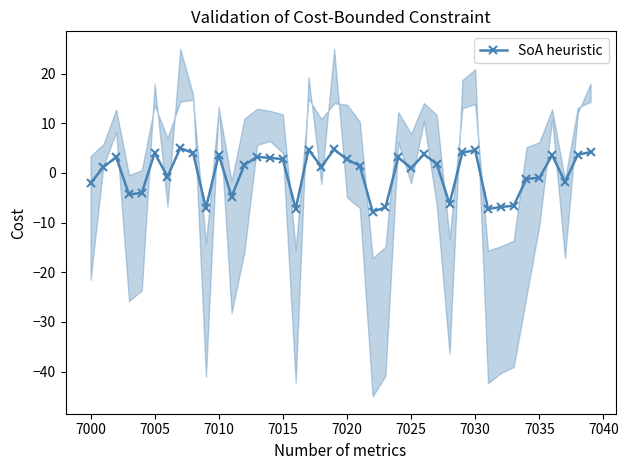

How many lines are shown in the chart?

1